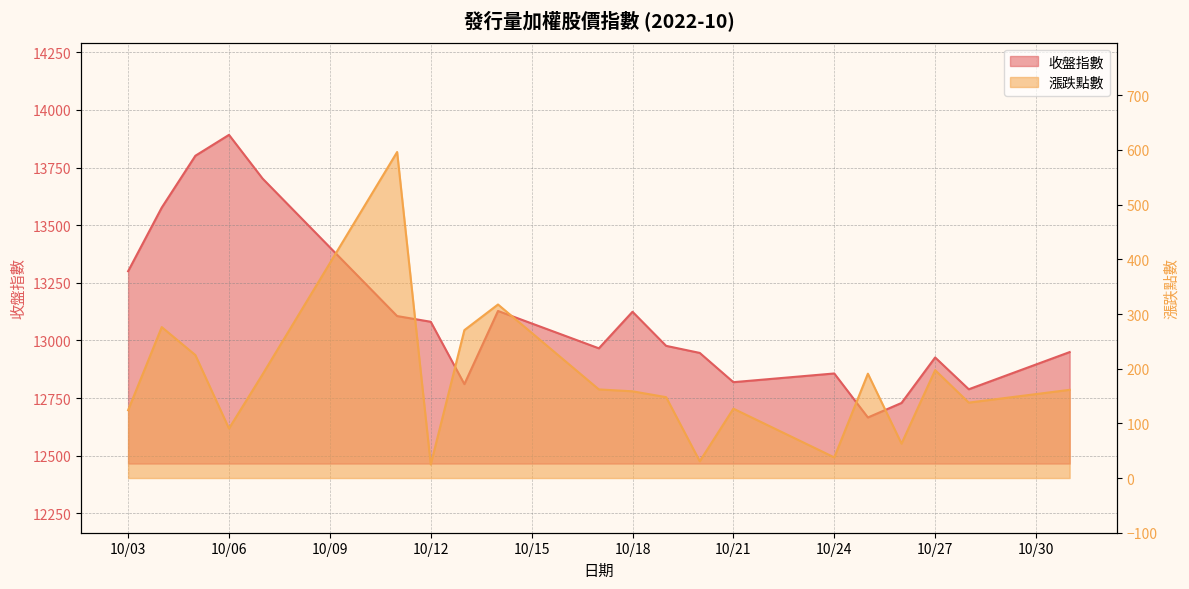

What is the sum of the 漲跌點數 values at 2022-10-14 and 2022-10-07?

507.2